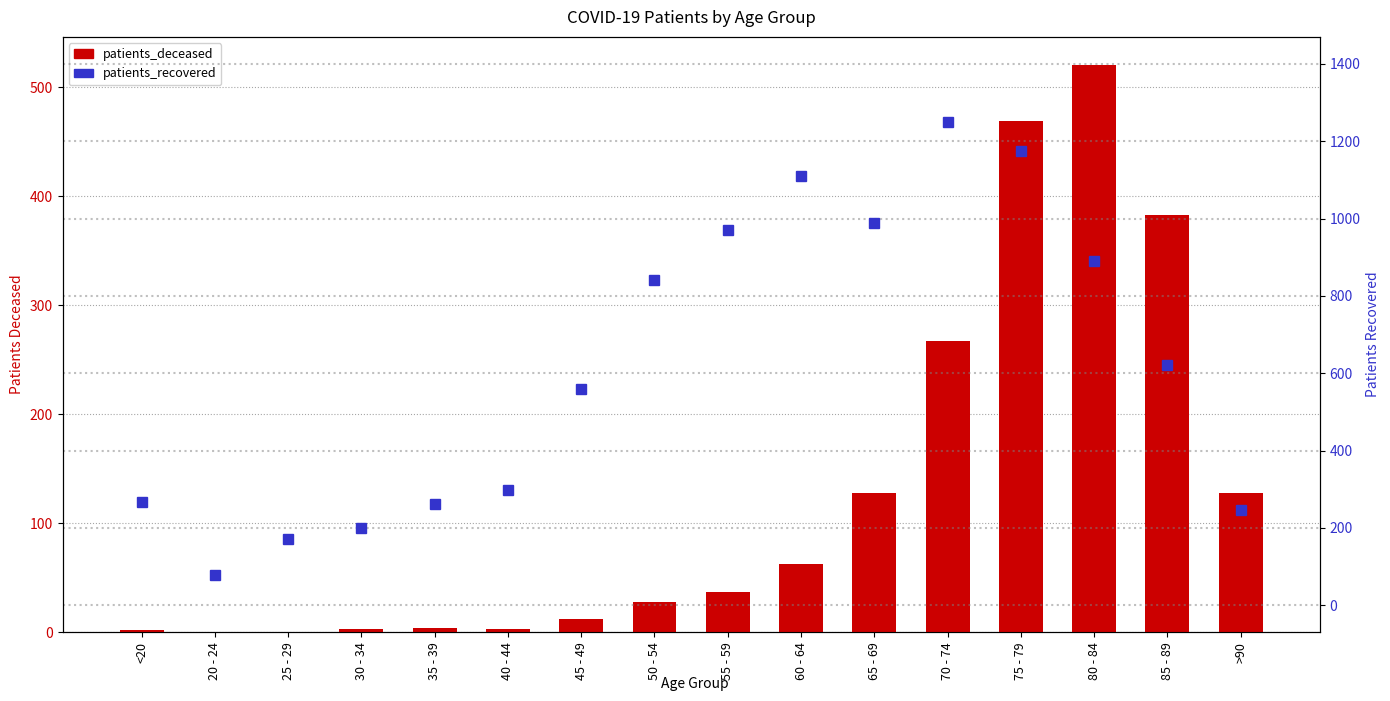

Is it true that patients_deceased equals 128 at 65 - 69?

True